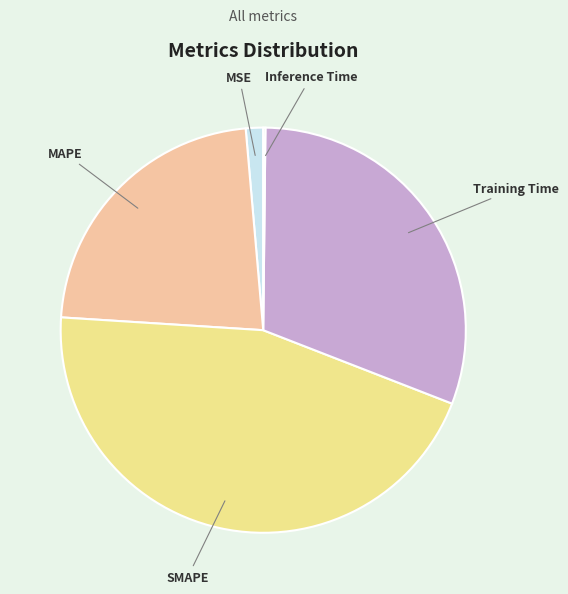

Approximately how many times larger is the value at Training Time compared to MAPE?

1.4